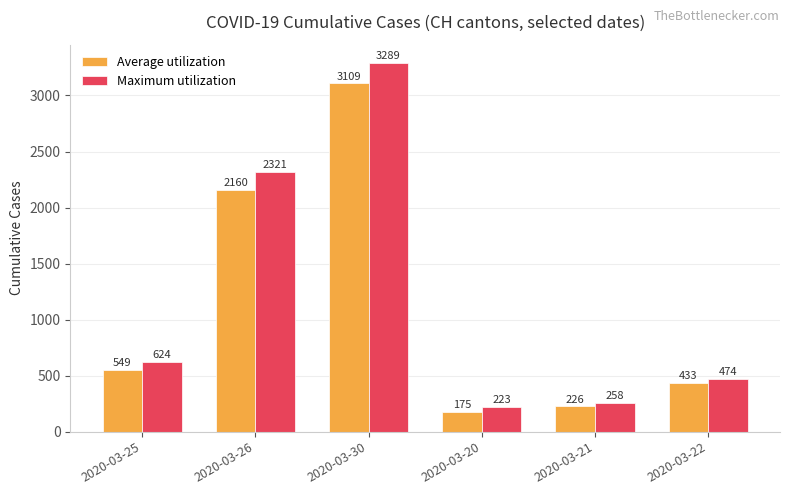

At how many categories does at least one series exceed 3219?

1